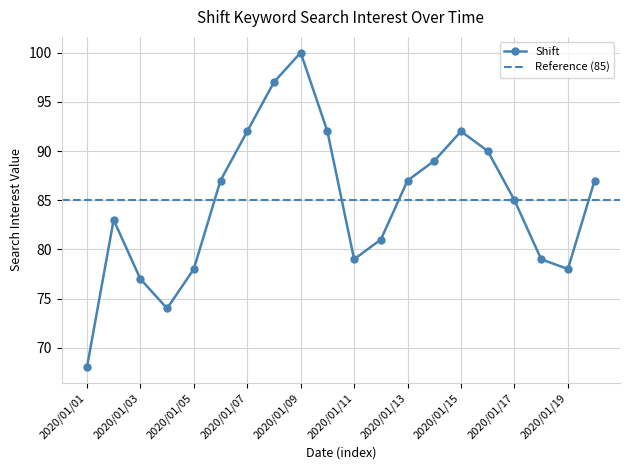

Which has a higher value, 2020/01/04 or 2020/01/11?

2020/01/11